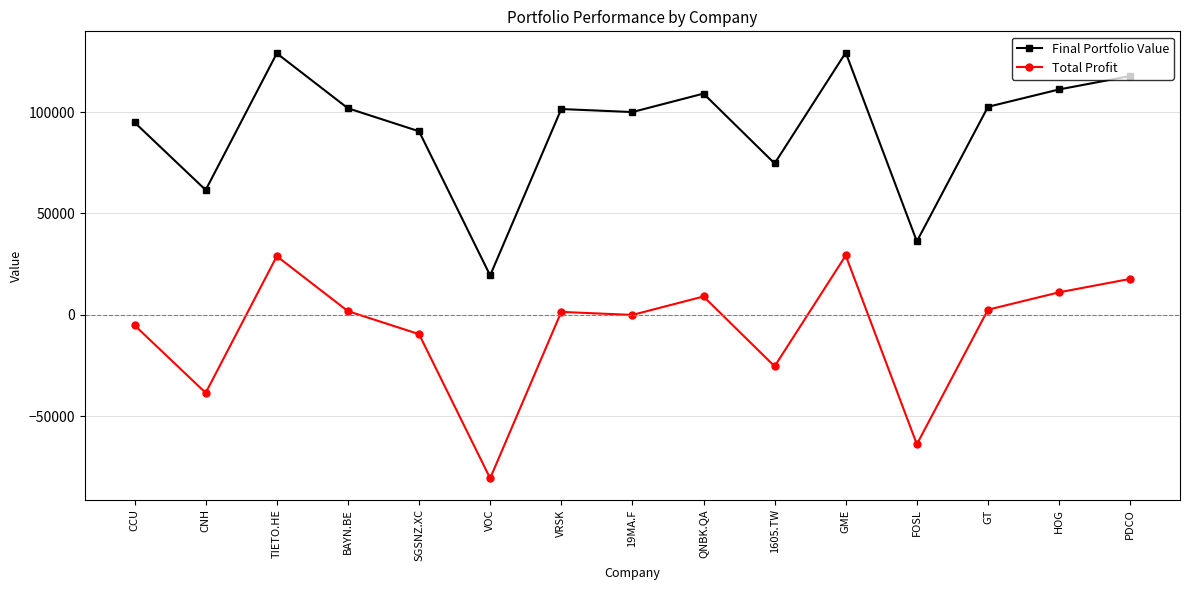

Where does the Total Profit series first go above 1484?

TIETO.HE